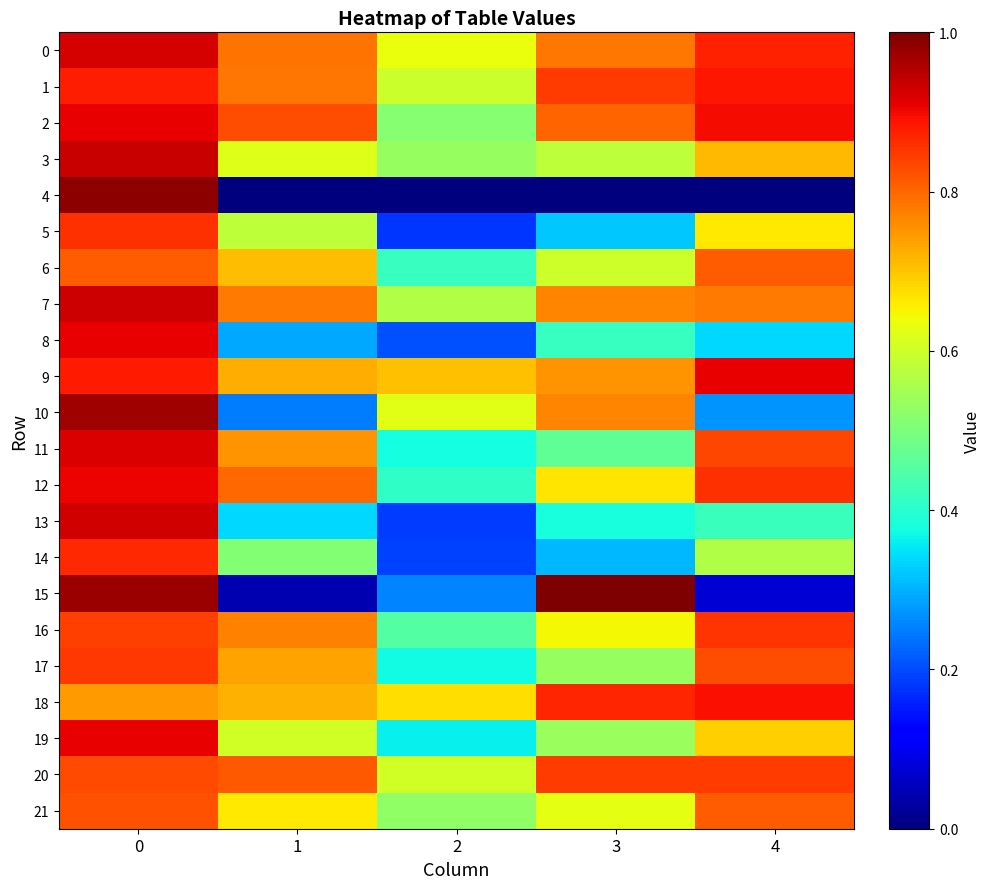

Rank the series at 2 from highest to lowest value.

9, 18, 0, 10, 20, 1, 7, 3, 21, 2, 16, 6, 12, 11, 17, 19, 15, 8, 14, 13, 5, 4